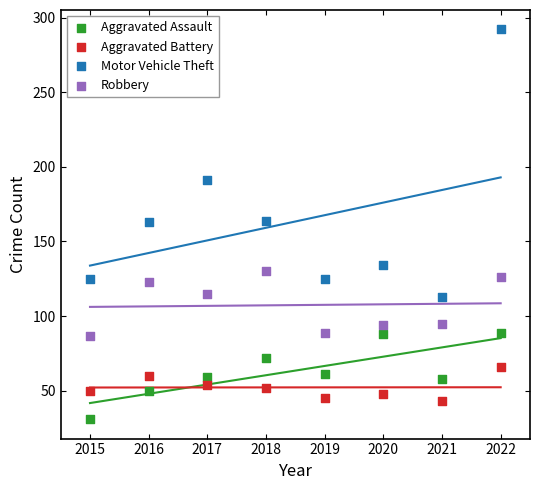

Which series has the largest Y range (max minus min)?

Motor Vehicle Theft